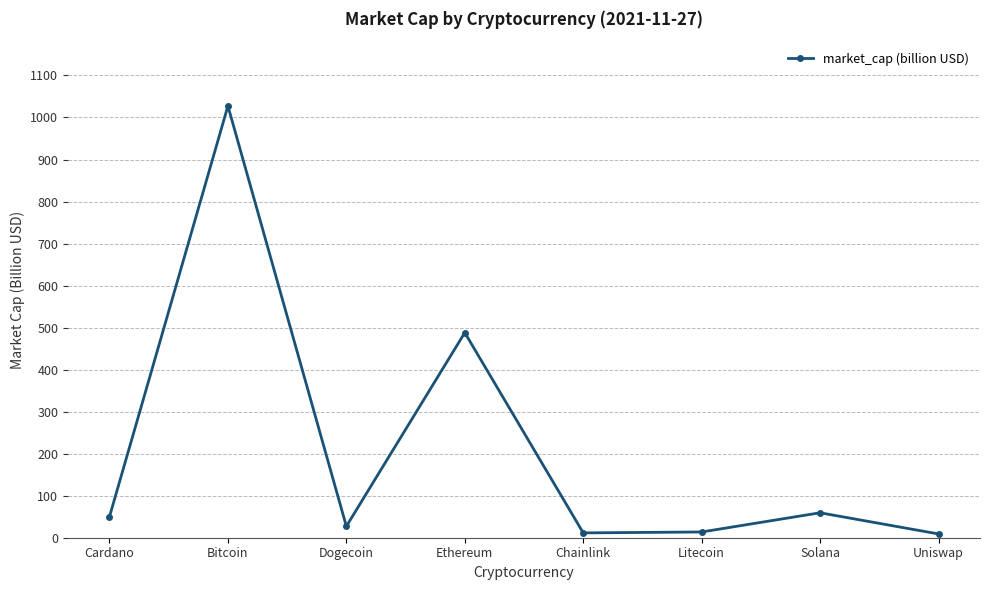

At which label does the data first exceed 49?

Cardano